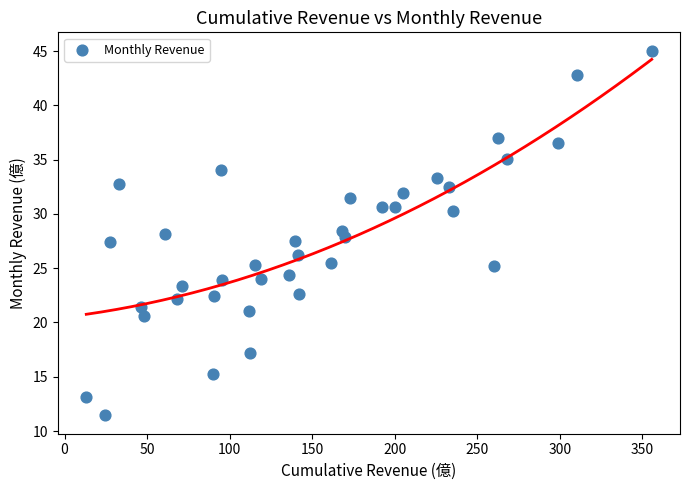

What is the range of Y values (max minus min)?

33.6